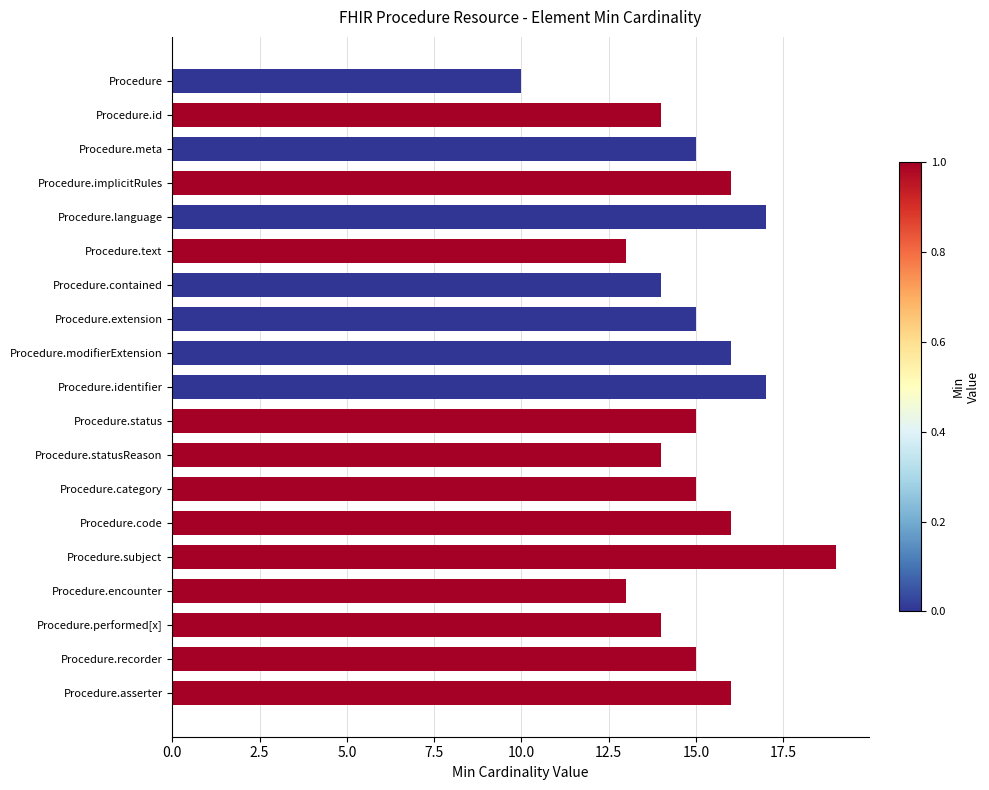

What is the change in value from Procedure.encounter to Procedure.language?

+4